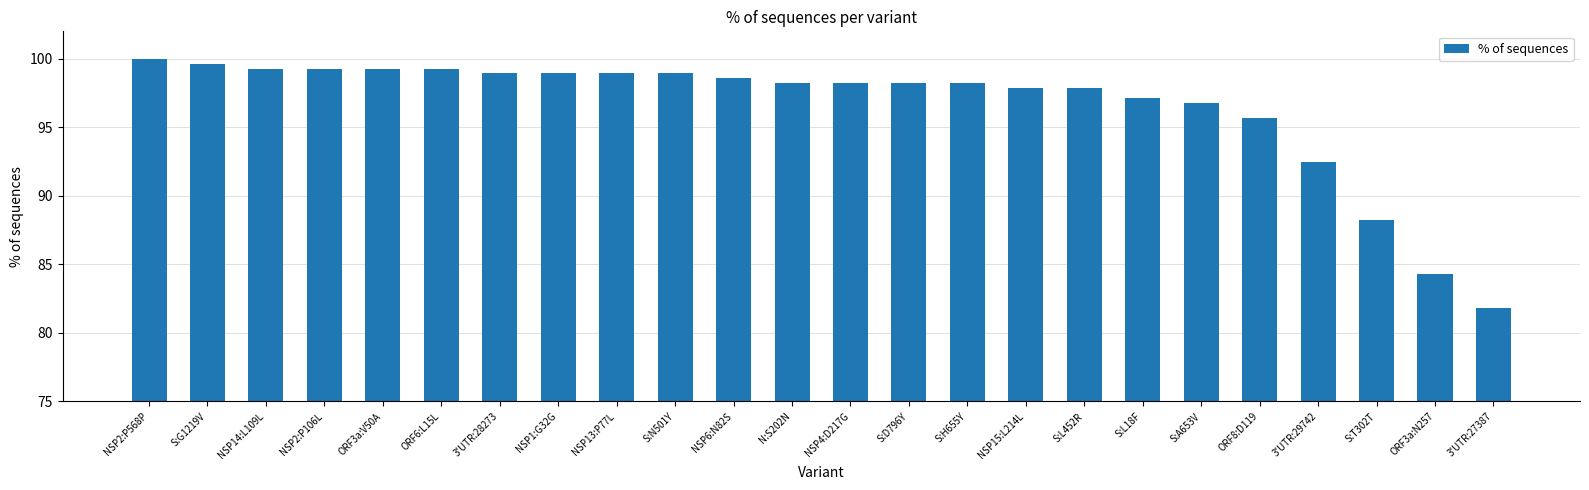

How many data points does each series have?

24